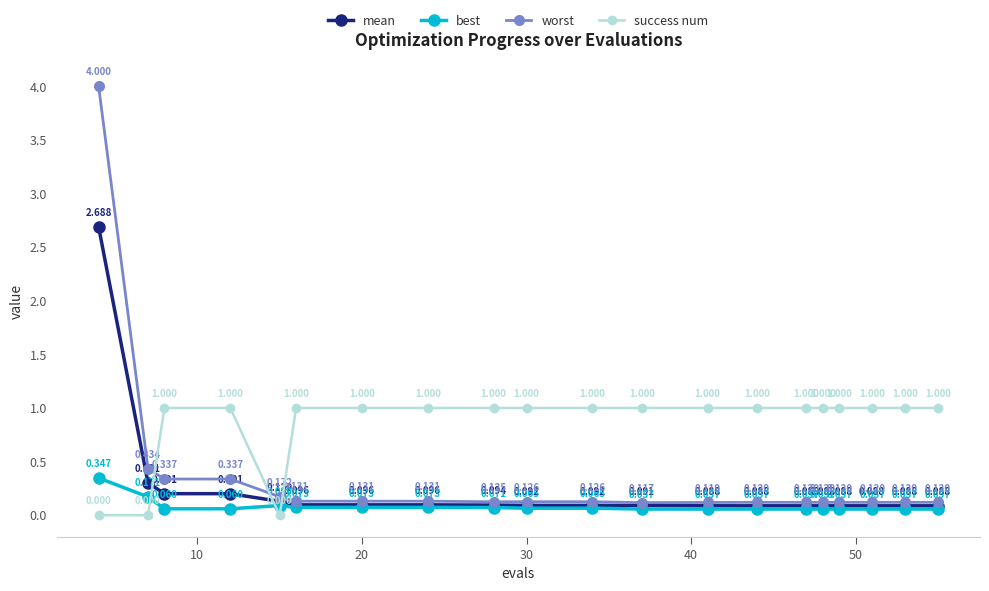

What are all the series names shown in the legend?

mean, best, worst, success num